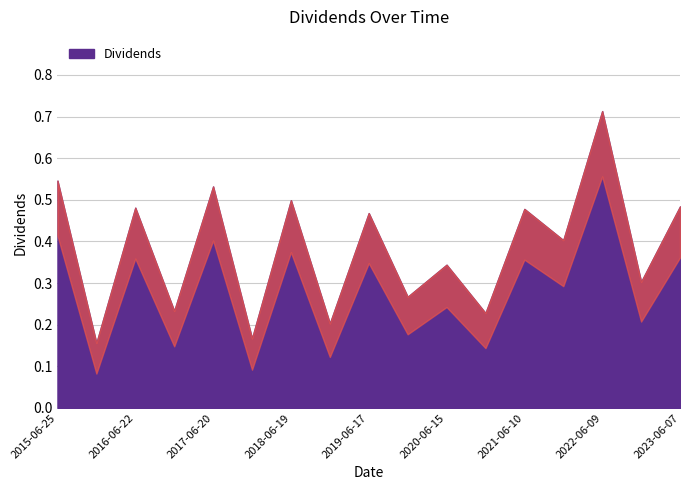

Reading right to left, transcribe all the data shown in this chart.

2023-06-07=0.5	2022-12-13=0.3	2022-06-09=0.7	2021-12-13=0.4	2021-06-10=0.5	2020-12-14=0.2	2020-06-15=0.3	2019-12-16=0.3	2019-06-17=0.5	2018-12-18=0.2	2018-06-19=0.5	2017-12-19=0.2	2017-06-20=0.5	2016-12-21=0.2	2016-06-22=0.5	2015-12-21=0.2	2015-06-25=0.5